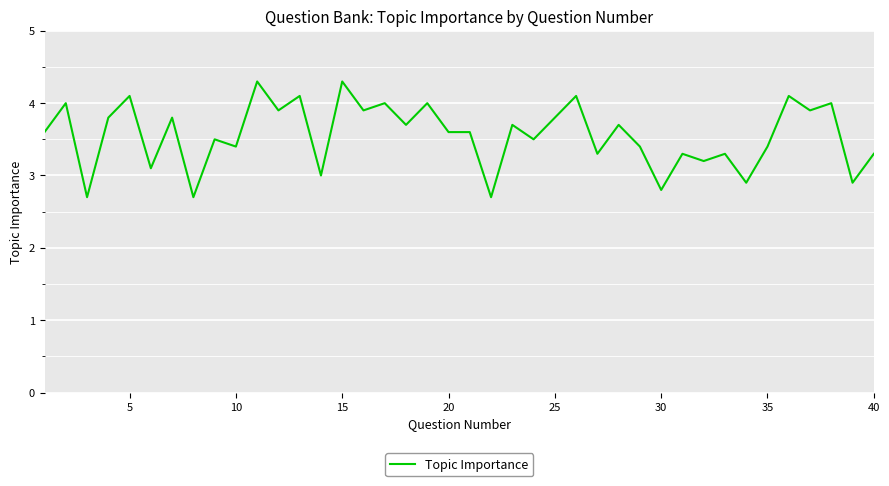

What is the greatest value displayed?

4.3